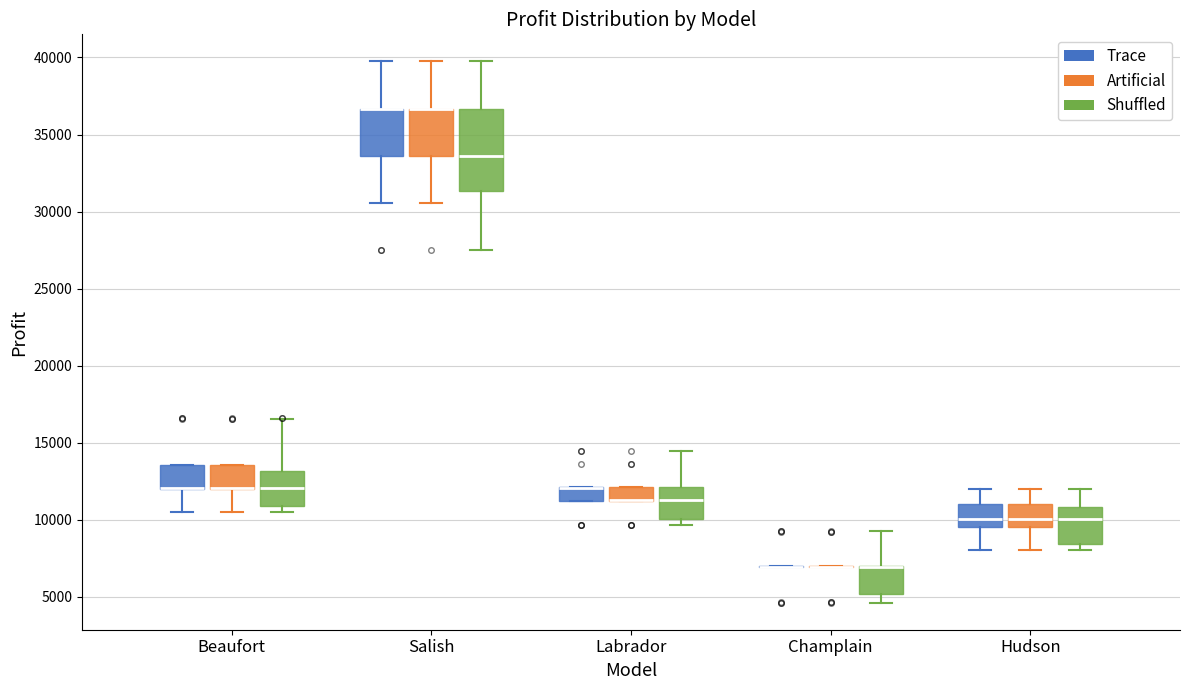

Where is the upper edge of the box for Labrador (Trace) on the y-axis? The values are not printed on the chart, so give them approximately, as read against the axis.

12000